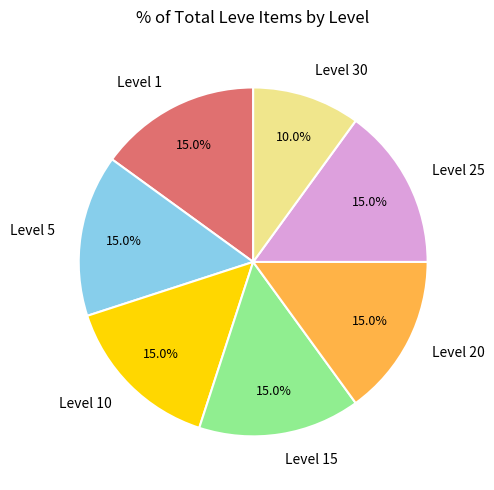

What is the ratio of the value at Level 10 to the value at Level 30?

1.5